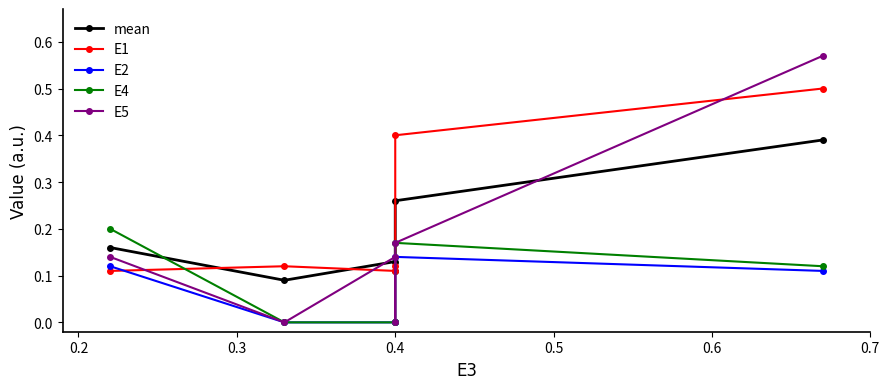

Between 0.2 and 0.3, which is larger?

0.3